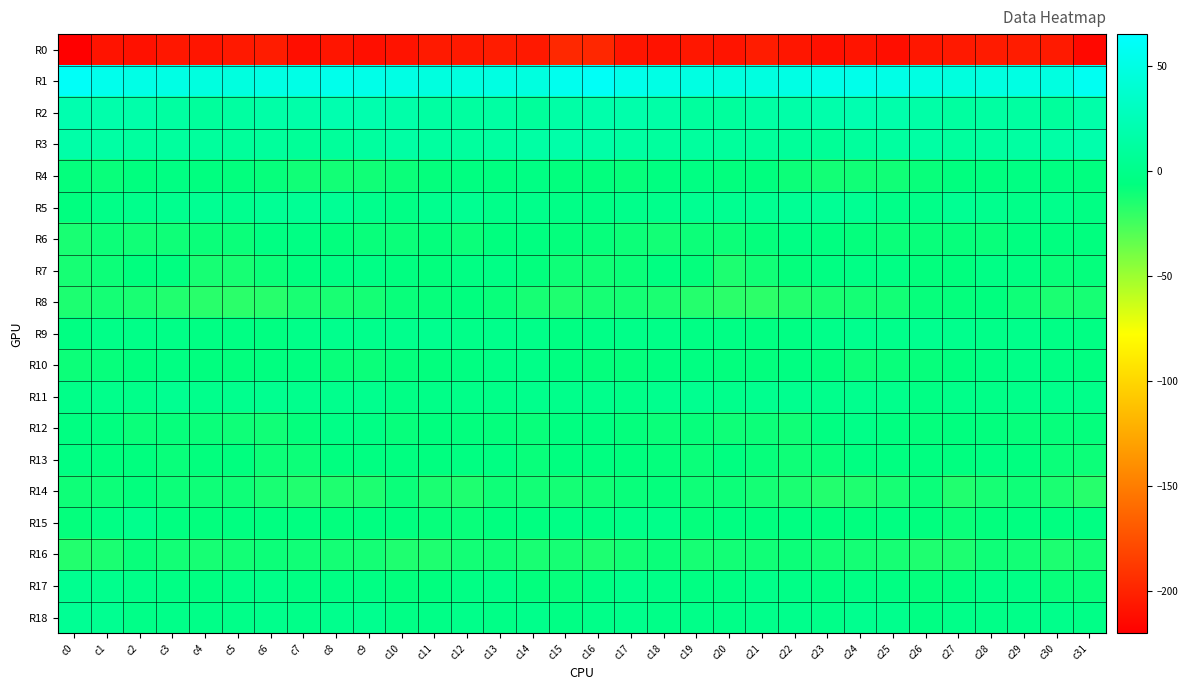

Which has a higher value, c10 or c30?

c30